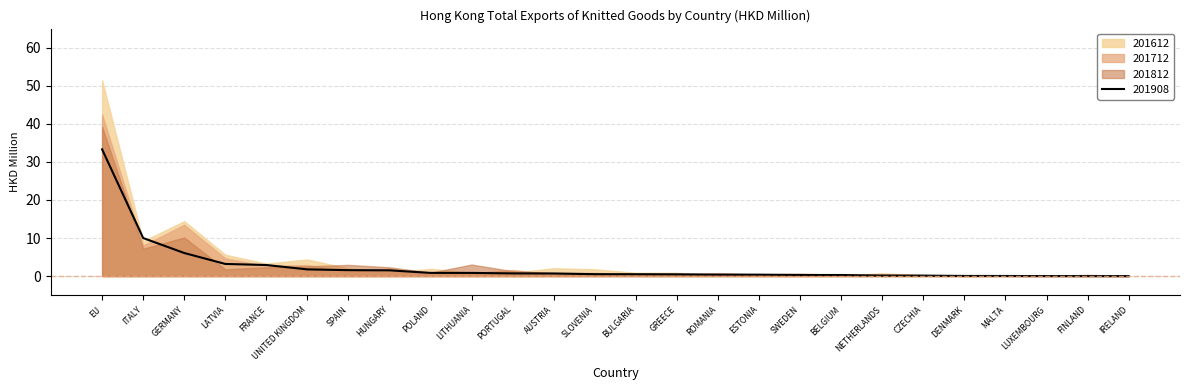

How many intersections are there between 201712 and 201812?

5